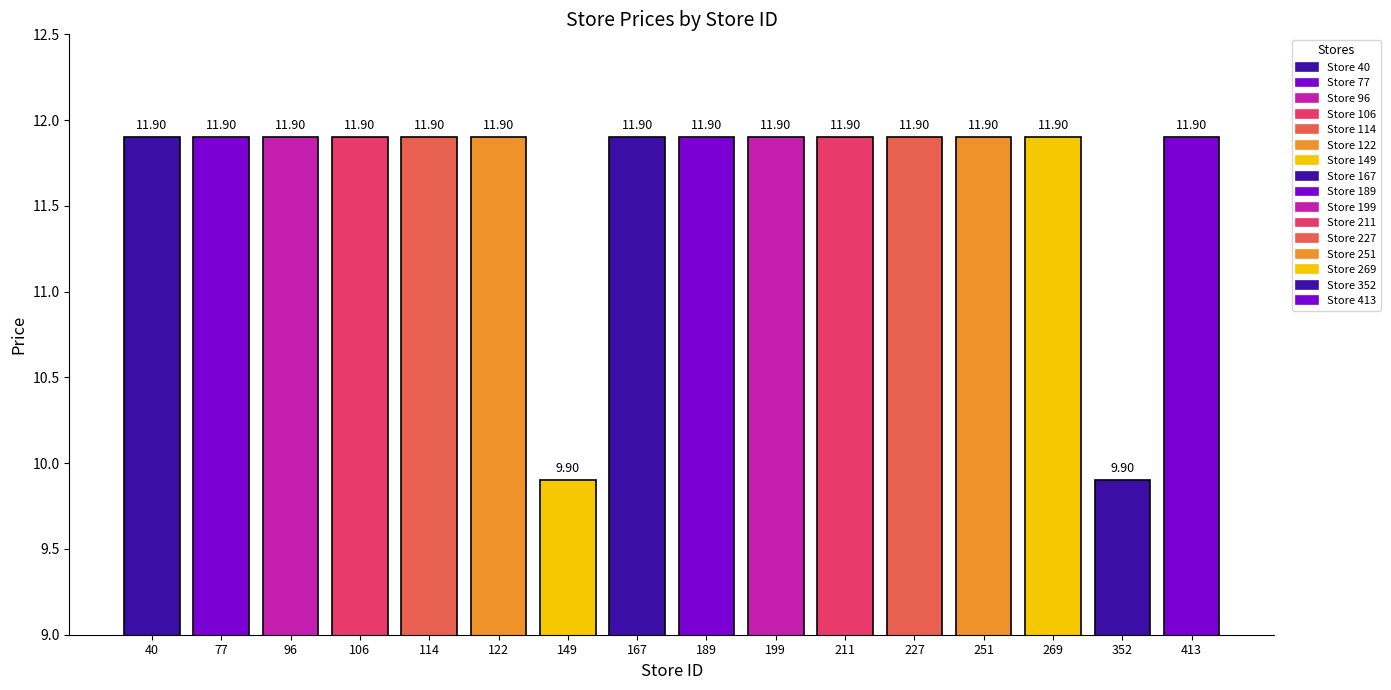

What is the difference between the maximum and minimum values?

2.0